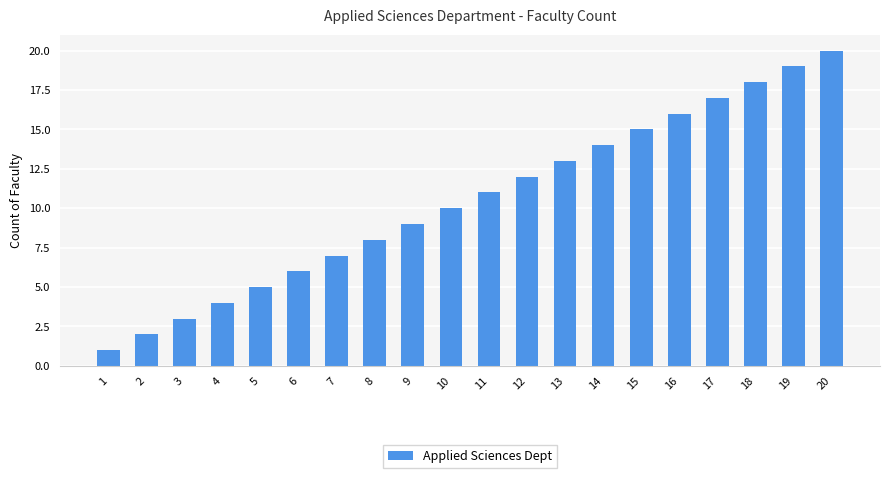

Does the chart contain stacked bars?

No